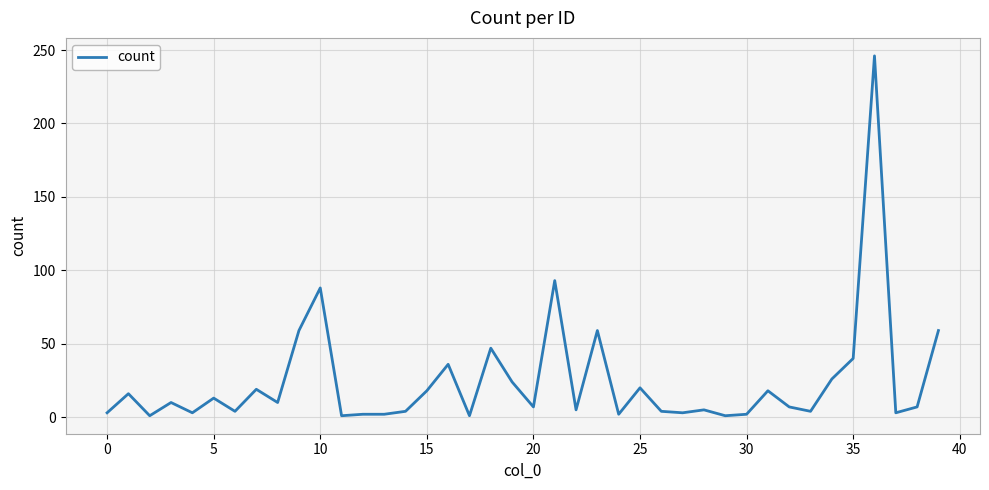

What is the difference between the maximum and minimum values?

245